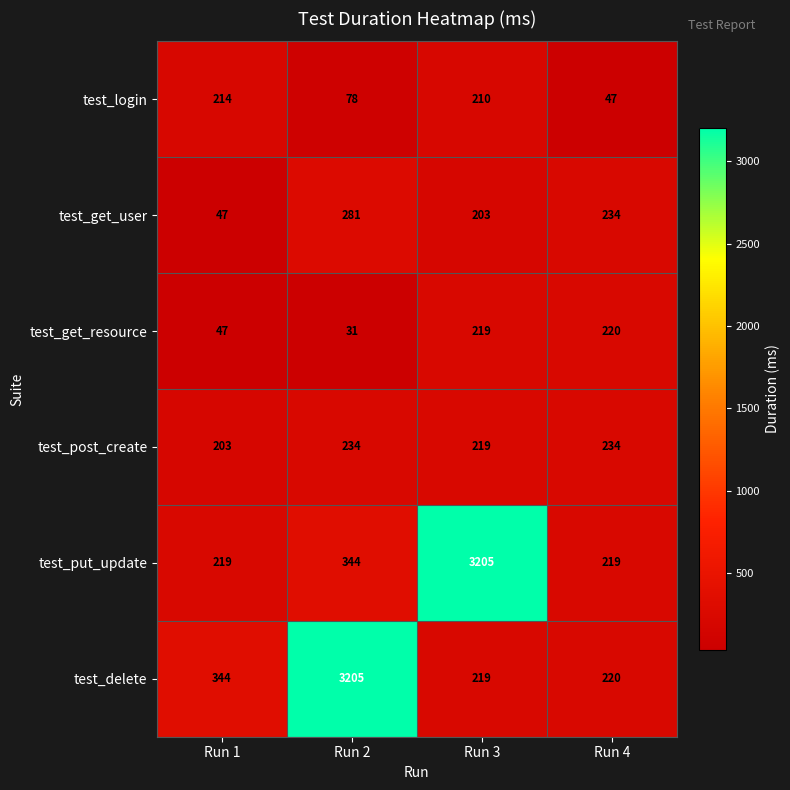

Reading left to right, transcribe all the data shown in this chart.

test_login: Run 1=214	Run 2=78	Run 3=210	Run 4=47
test_get_user: Run 1=47	Run 2=281	Run 3=203	Run 4=234
test_get_resource: Run 1=47	Run 2=31	Run 3=219	Run 4=220
test_post_create: Run 1=203	Run 2=234	Run 3=219	Run 4=234
test_put_update: Run 1=219	Run 2=344	Run 3=3205	Run 4=219
test_delete: Run 1=344	Run 2=3205	Run 3=219	Run 4=220